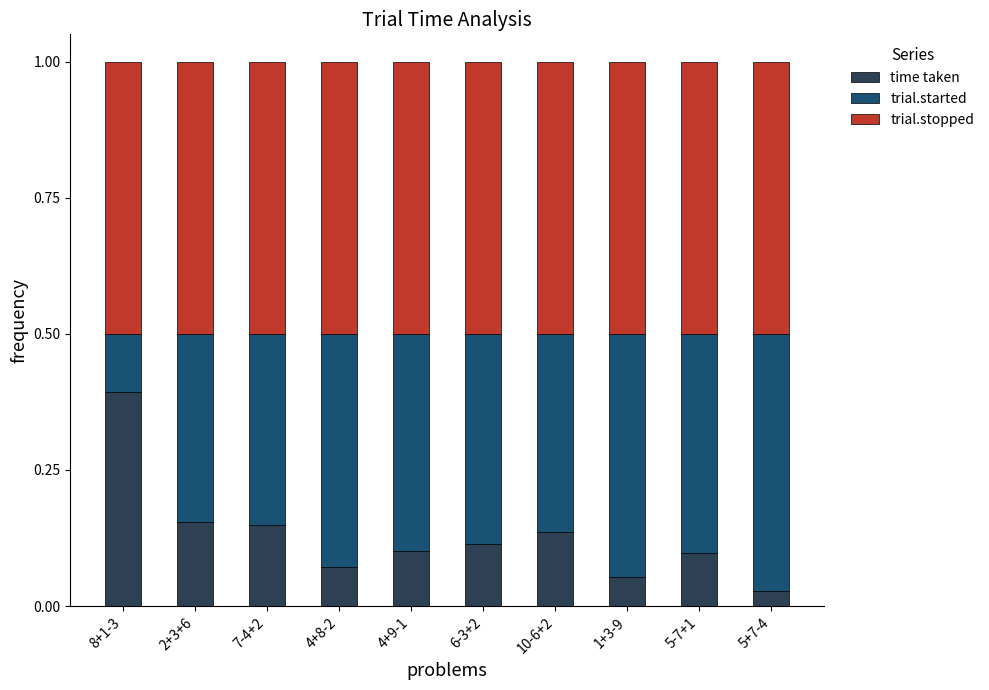

Does the chart contain stacked bars?

Yes